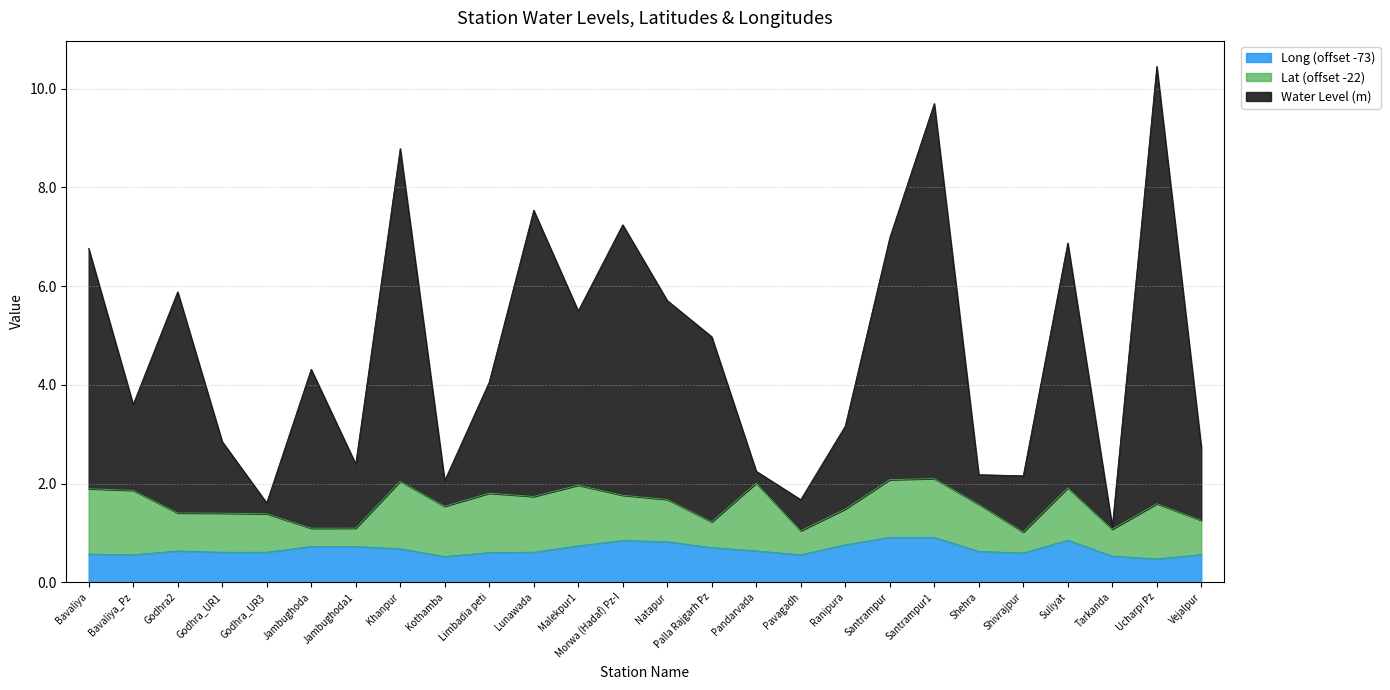

What is the approximate value of Long (offset -73) at Khanpur?

0.7